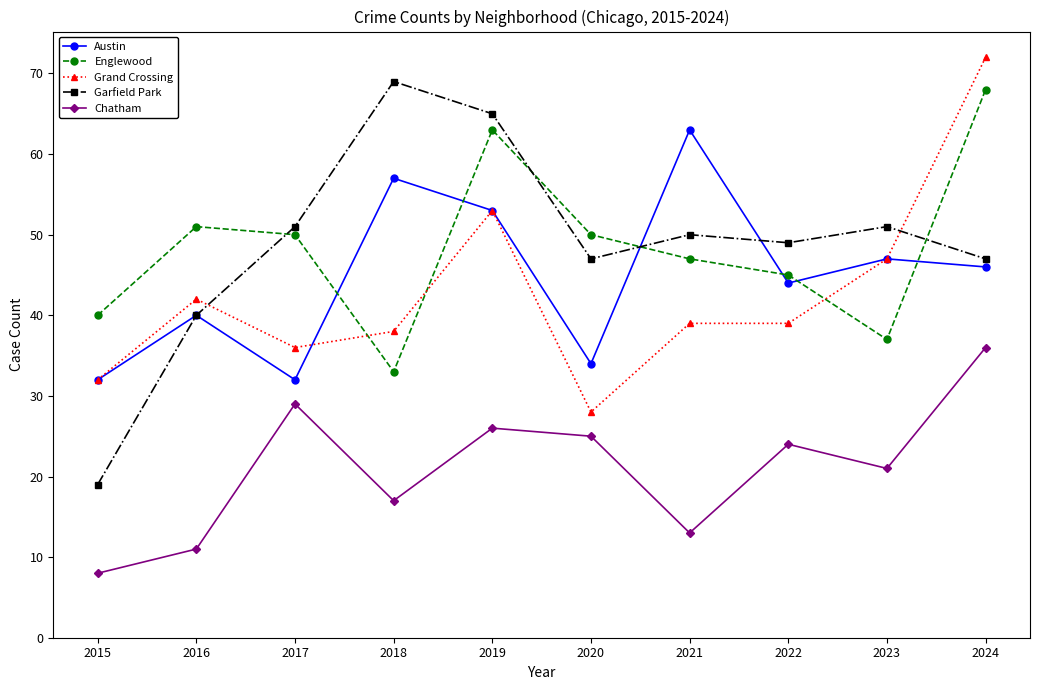

At which category does the chart reach its minimum across all series?

2015